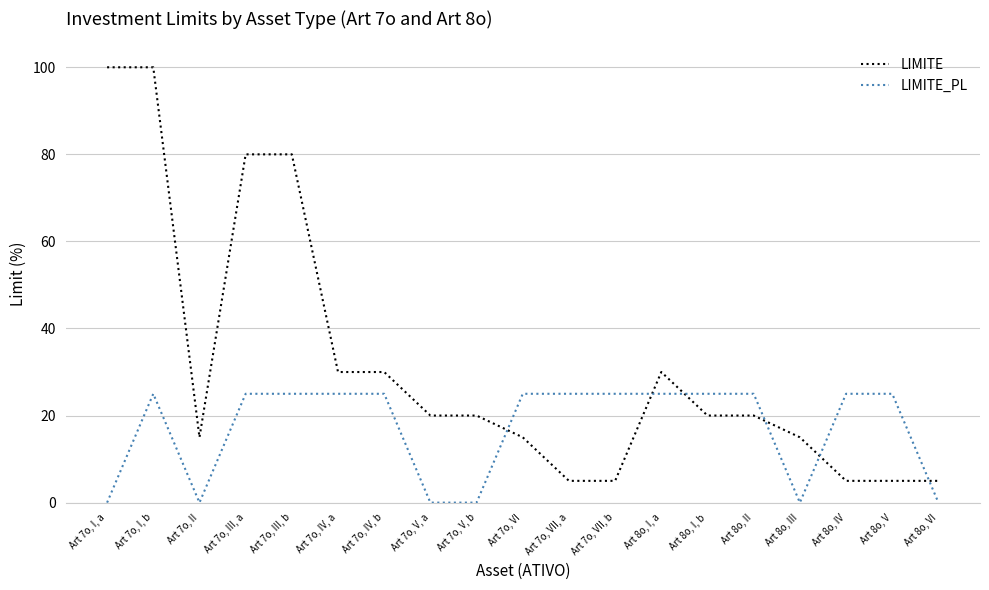

What is the spread (max minus min) of values at Art 7o, IV, b?

5